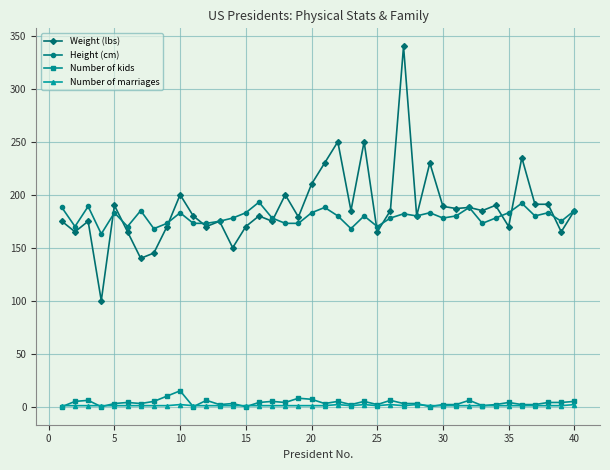

True or false: Number of marriages and Weight (lbs) intersect in this chart.

False